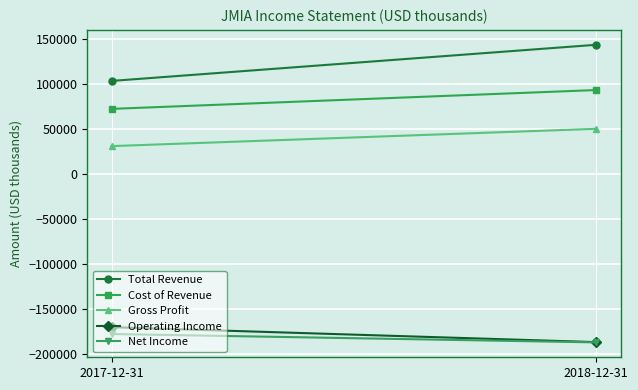

Count the number of data series in this chart.

5